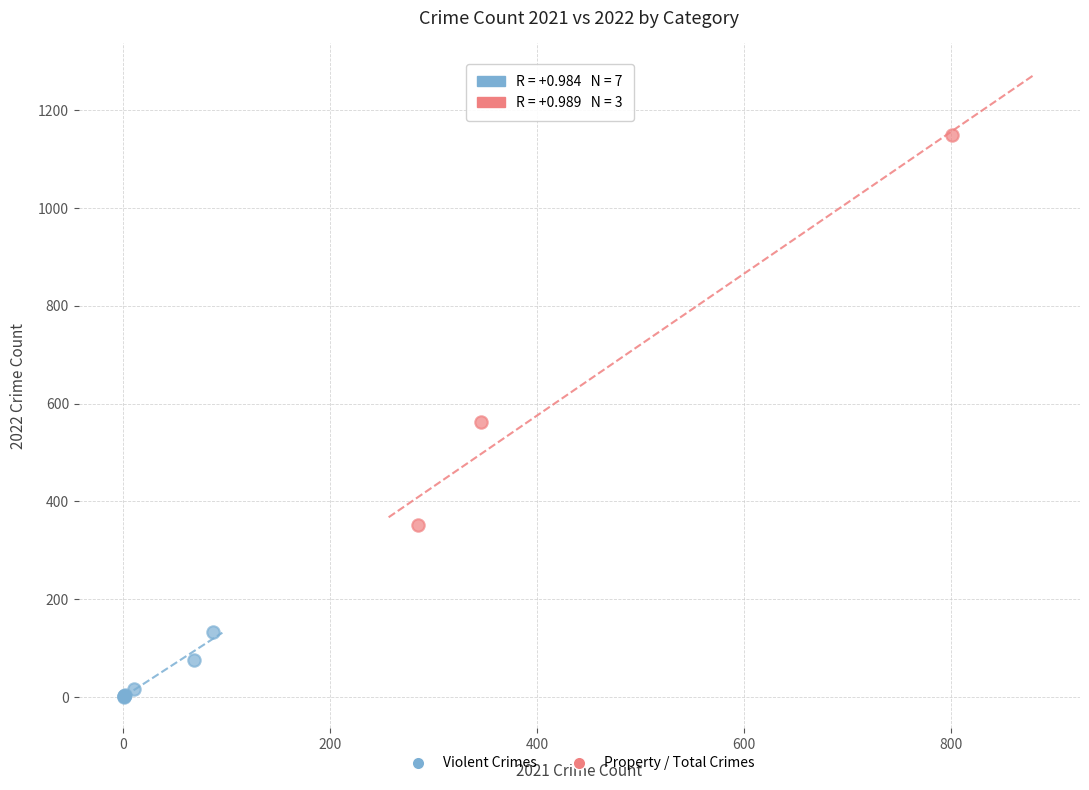

What are all the series names shown in the legend?

Violent Crimes, Property / Total Crimes